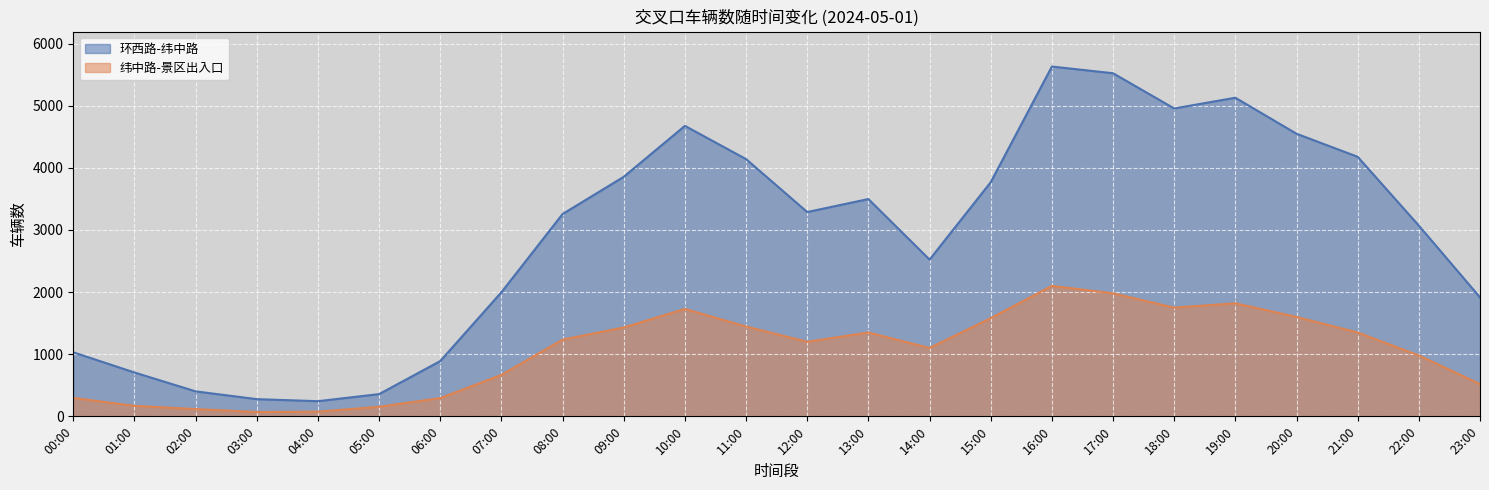

Where is the first local maximum for 环西路-纬中路?

10:00